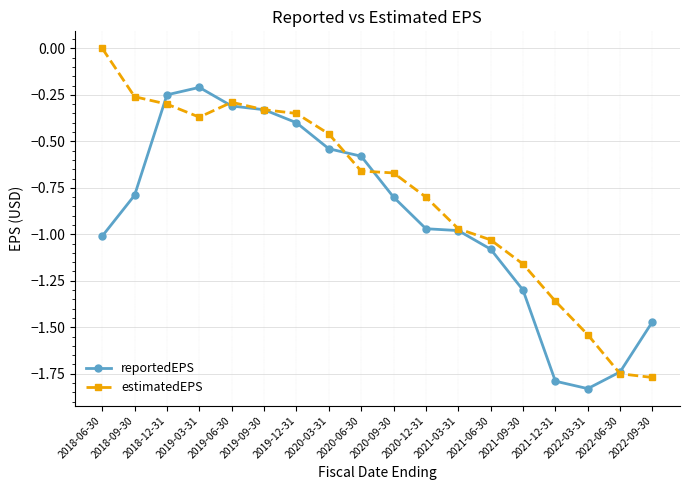

Which label corresponds to the largest value in the chart?

2018-06-30